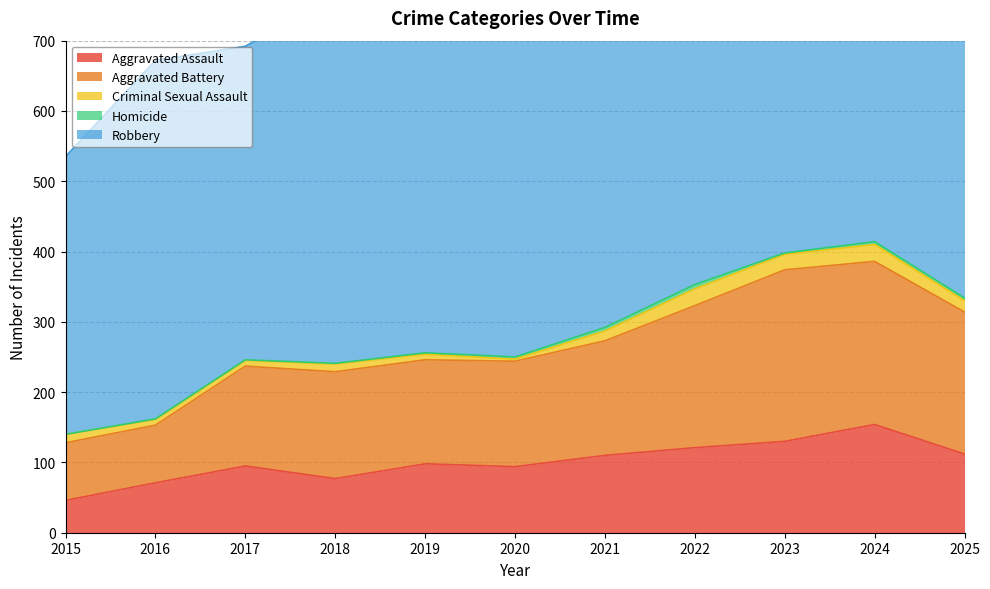

Which series has the largest total across all categories?

Robbery